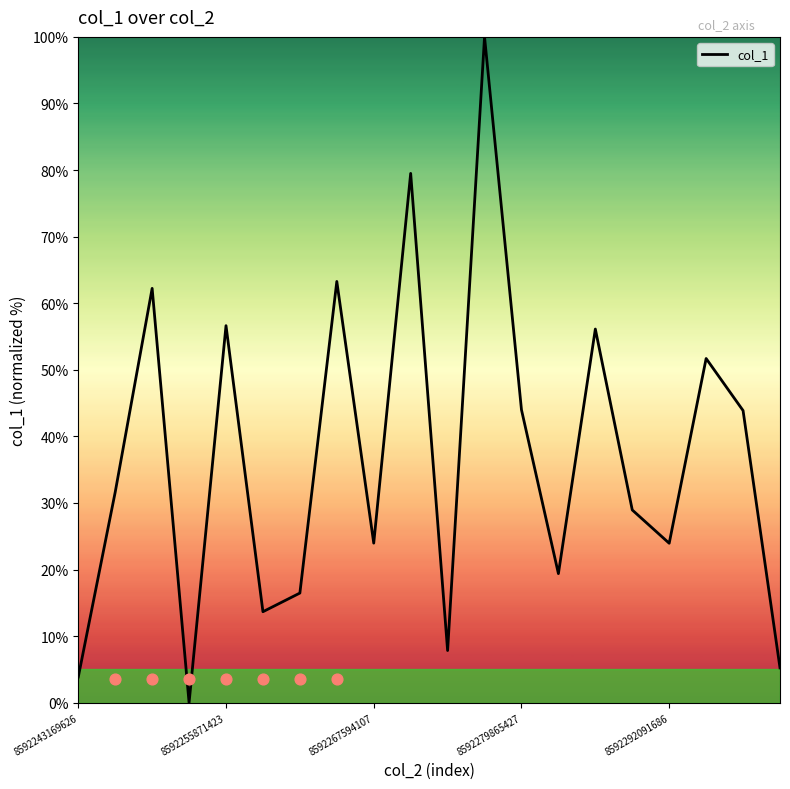

The col_1 series shows 44.0 at 8592279865427. True or false?

True